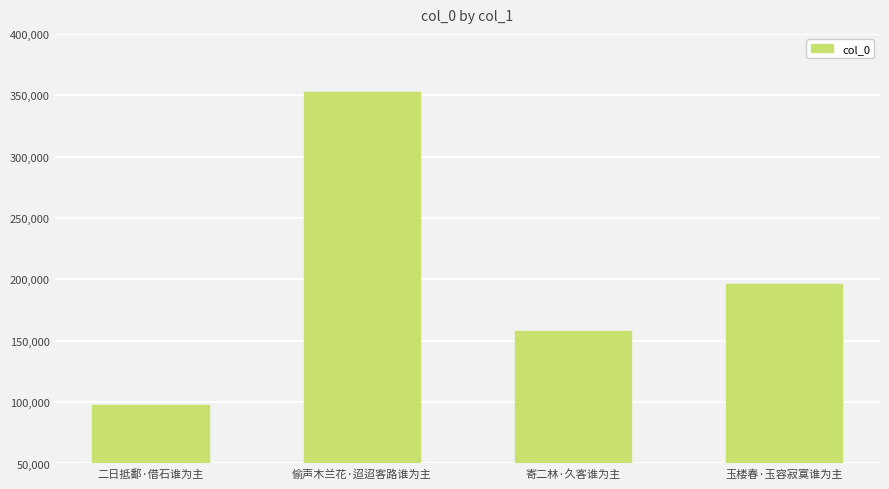

What is the change in value from 偷声木兰花·迢迢客路谁为主 to 寄二林·久客谁为主?

-195472